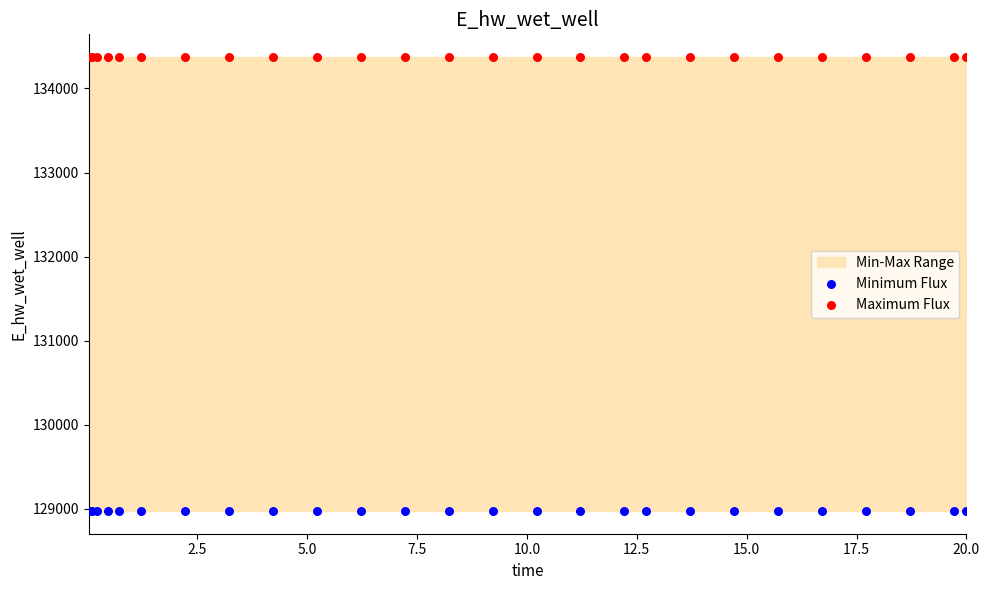

Which series contains the highest Y value?

Maximum Flux